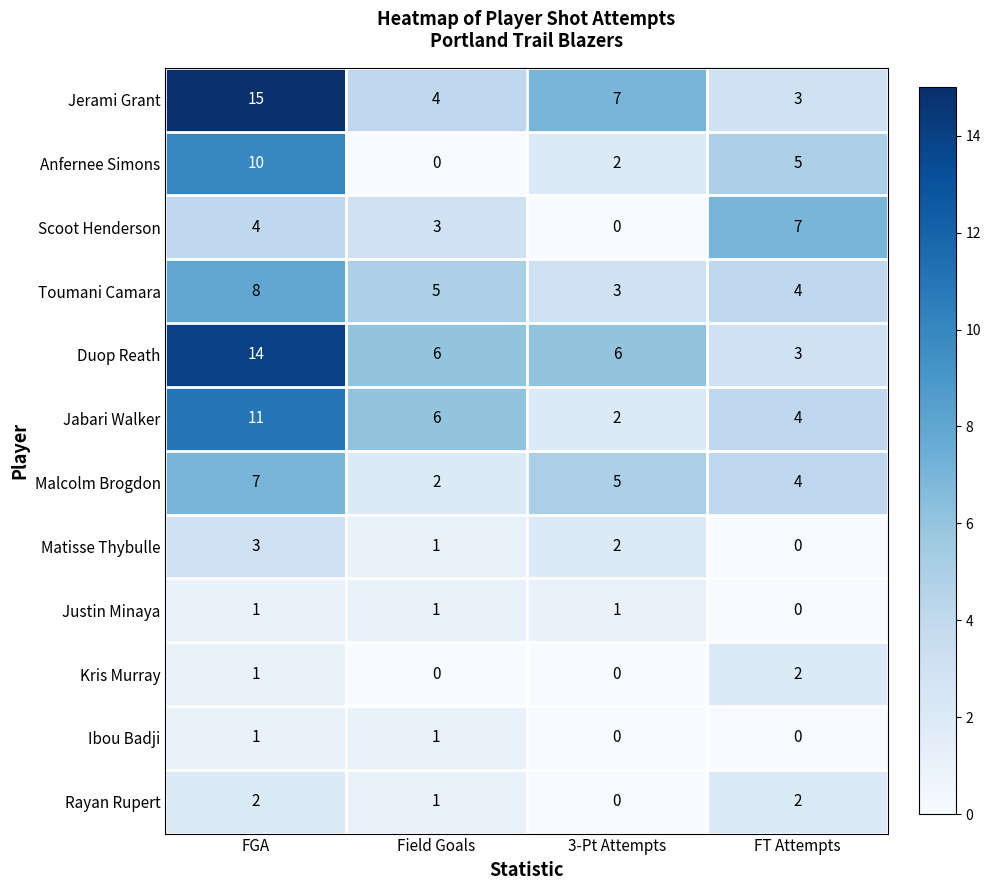

How many positive values does the Kris Murray series have?

2